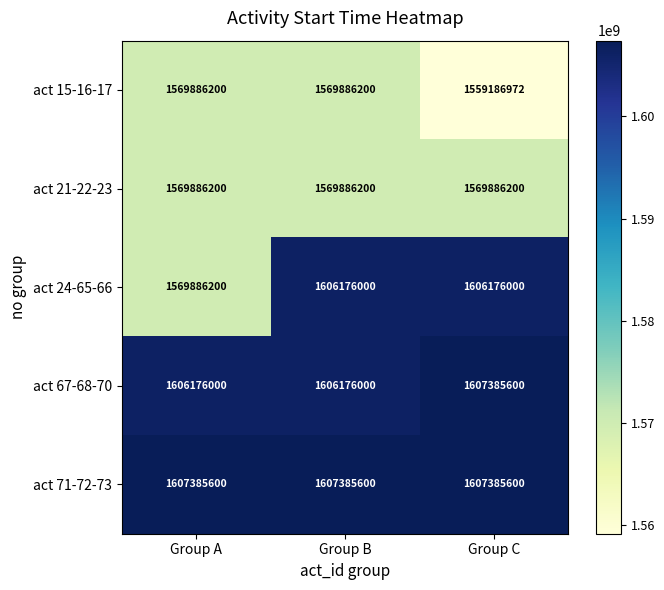

How many act 24-65-66 values are between 1569886200 and 1606176000?

3